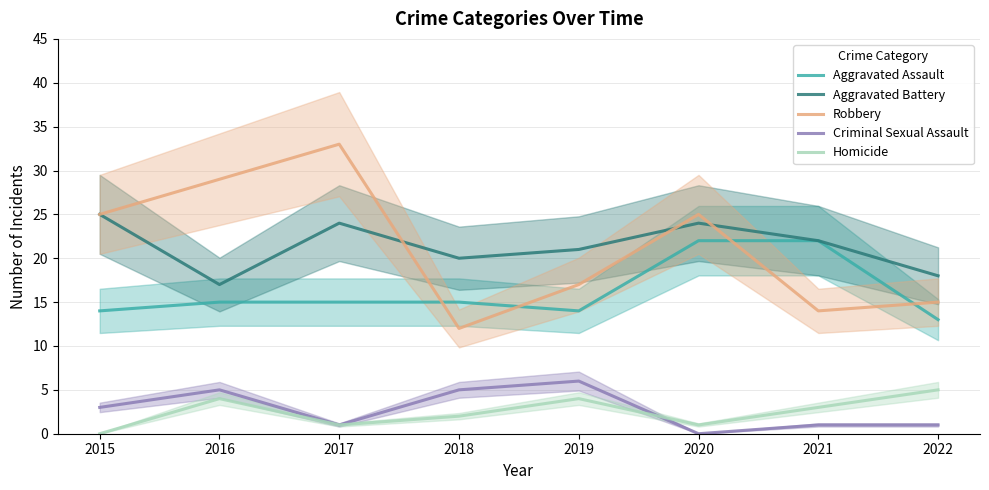

List the series in order of their peak value, highest first.

Robbery, Aggravated Battery, Aggravated Assault, Criminal Sexual Assault, Homicide